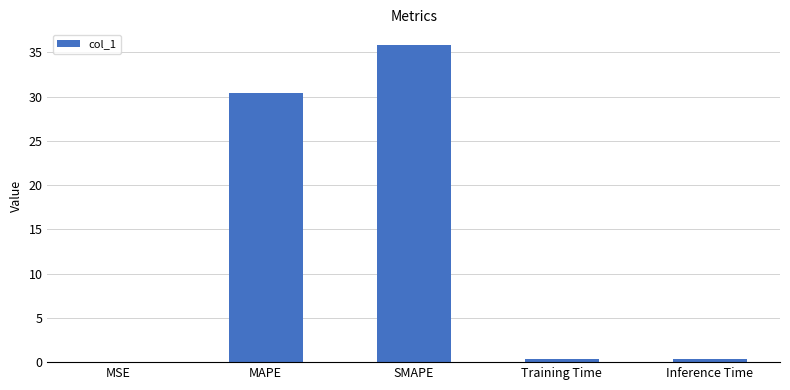

The chart shows a value of 35.8 at SMAPE. True or false?

True